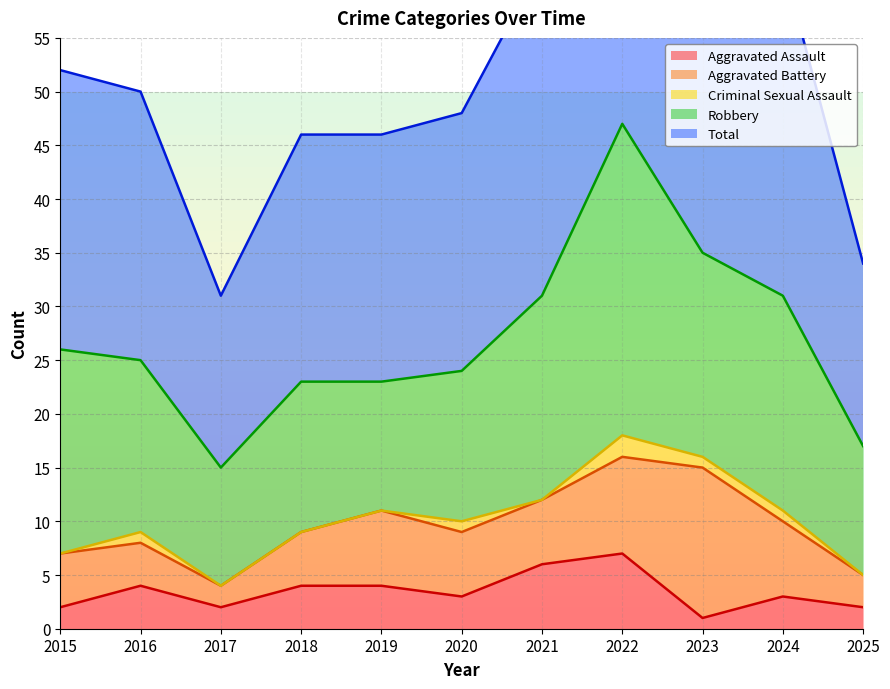

What is the value of the Aggravated Assault point at the 10th from the left?

3